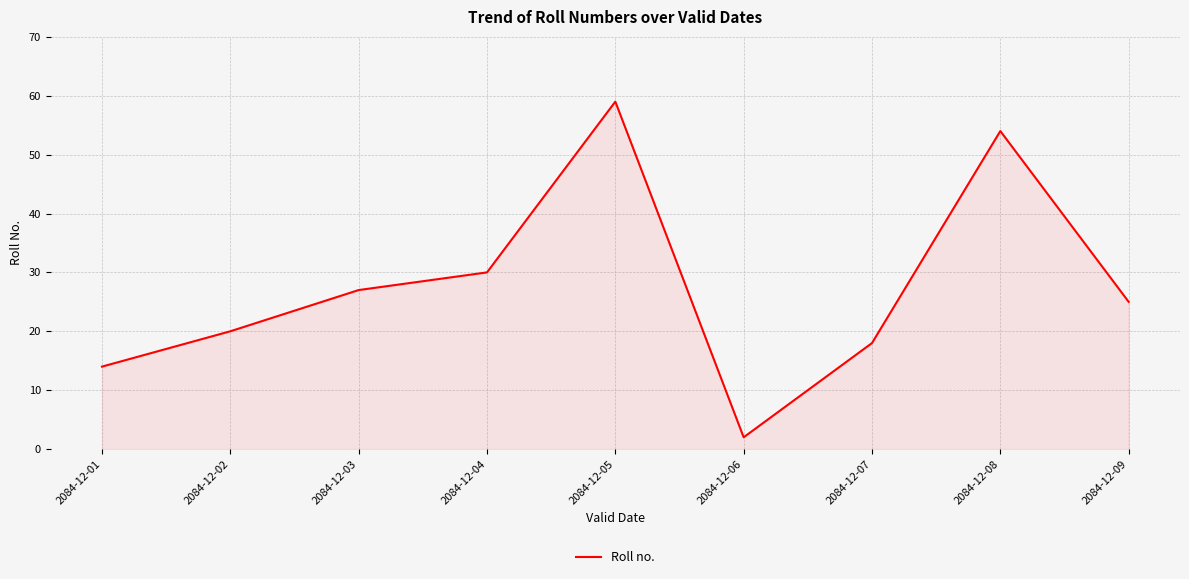

True or false: the data shows 30 at 2084-12-04.

True